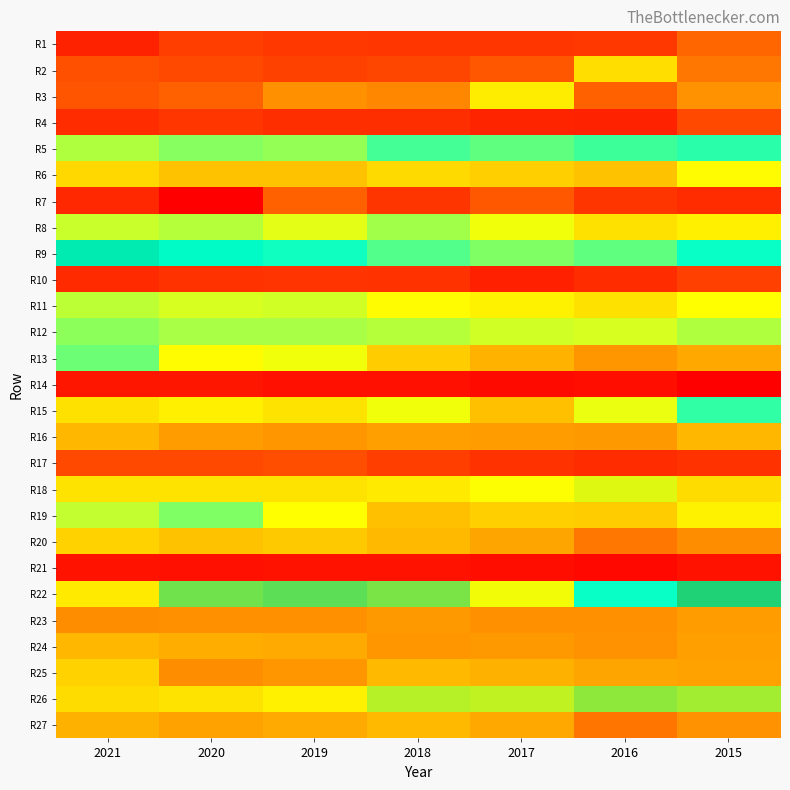

How many distinct data groups are displayed?

27